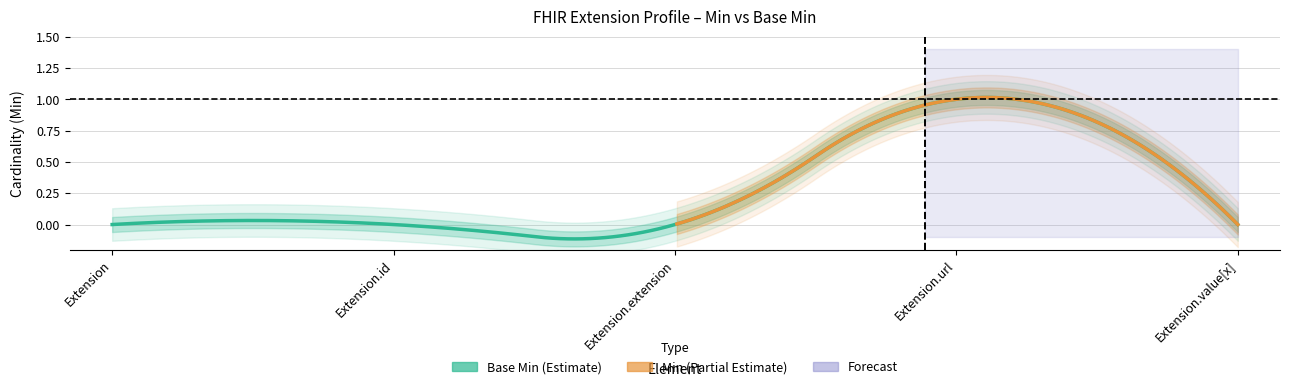

True or false: Base Min has more than 2 points higher than both neighbors.

False